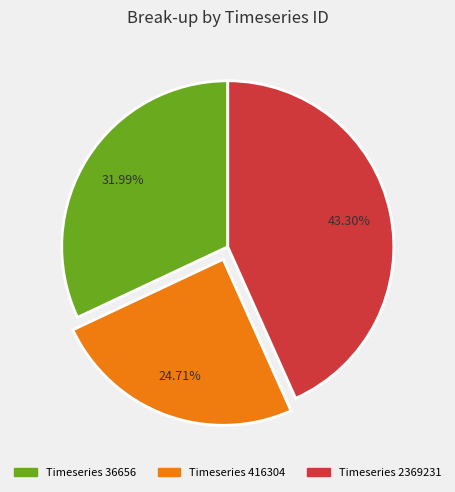

Is there any slice that represents more than half of the pie?

No